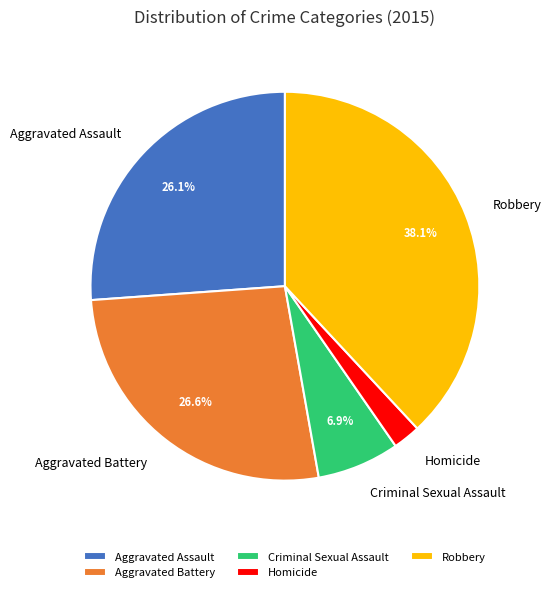

The Aggravated Battery slice represents 27% of the pie. True or false?

True